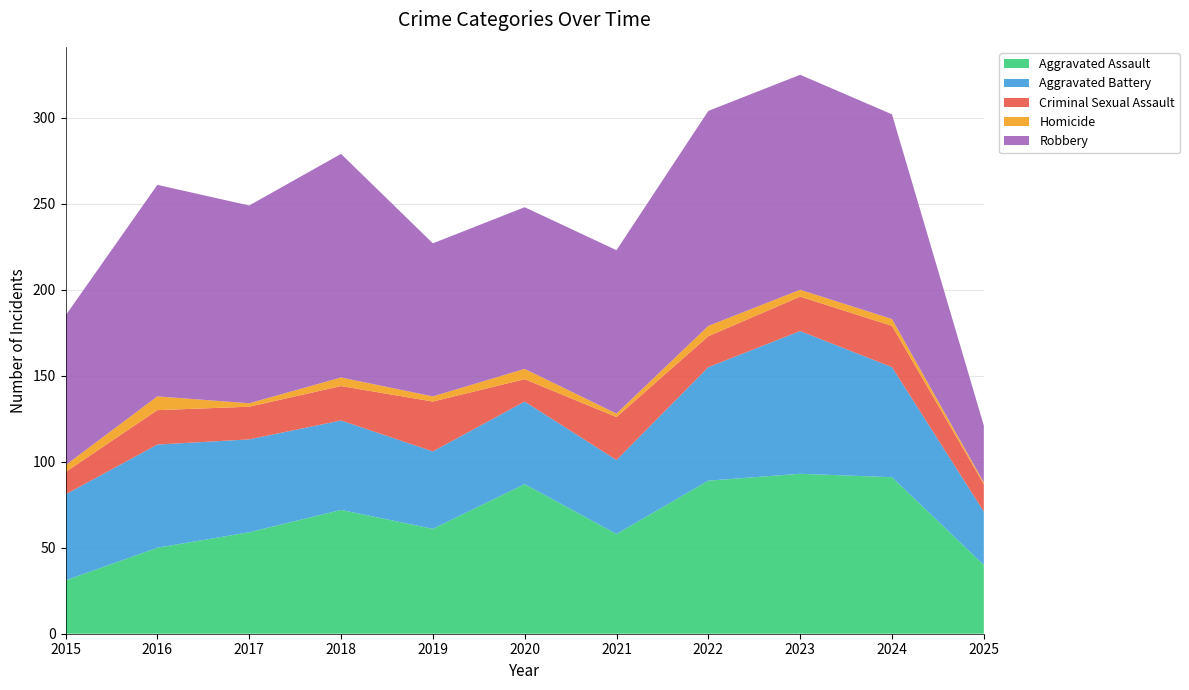

Reading left to right, extract all data points from this chart.

Aggravated Assault: 31	50	59	72	61	87	58	89	93	91	40
Aggravated Battery: 50	60	54	52	45	48	43	66	83	64	31
Criminal Sexual Assault: 13	20	19	20	29	13	25	18	20	24	16
Homicide: 4	8	2	5	3	6	2	6	4	4	1
Robbery: 87	123	115	130	89	94	95	125	125	119	33